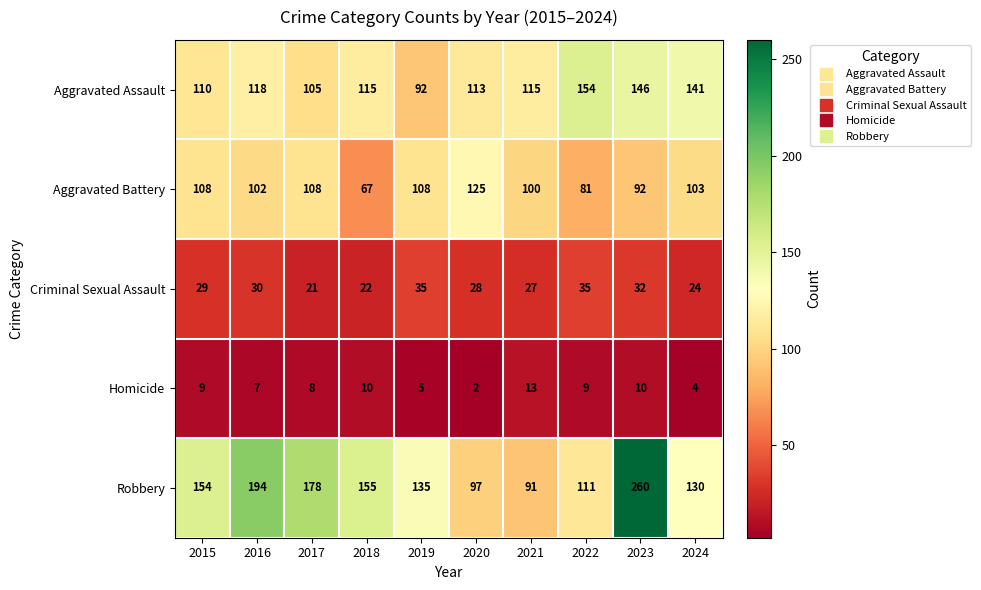

What is the difference between the maximum and minimum values in the Homicide series?

11